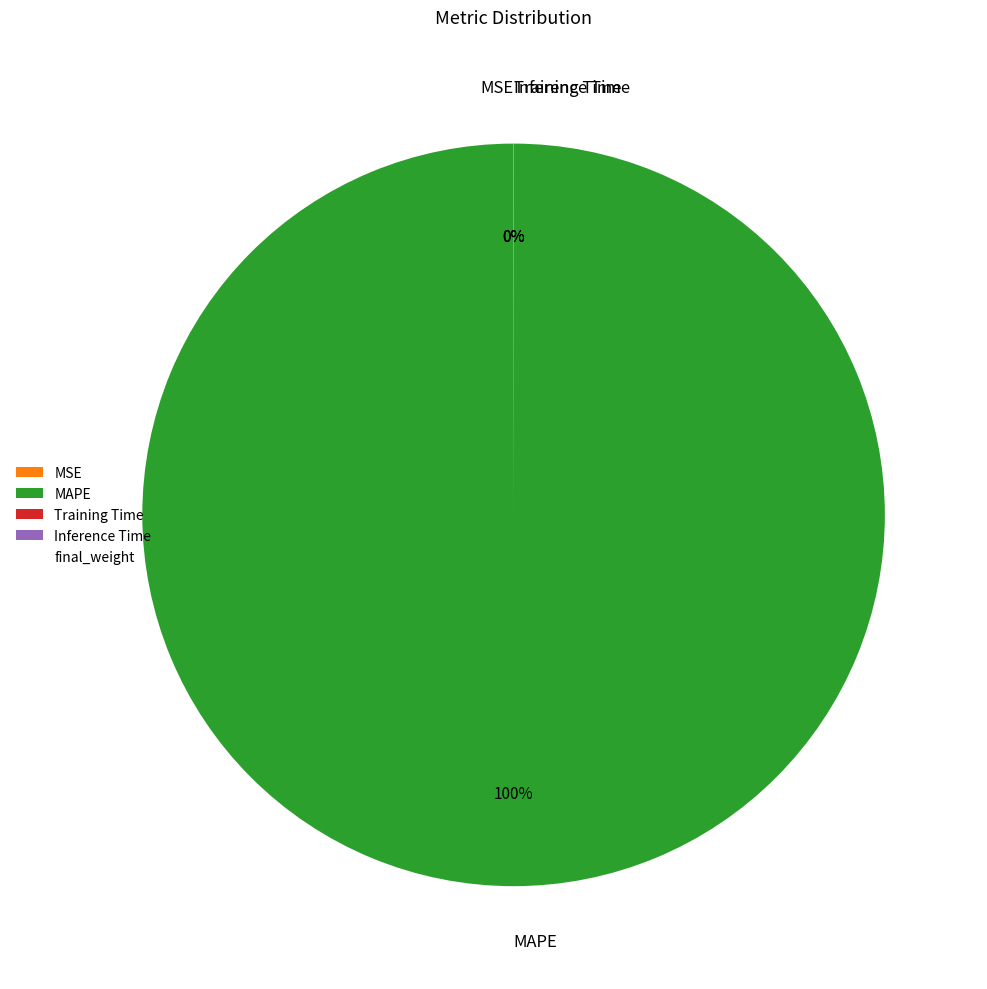

To the nearest percent, what portion does MAPE represent?

100%